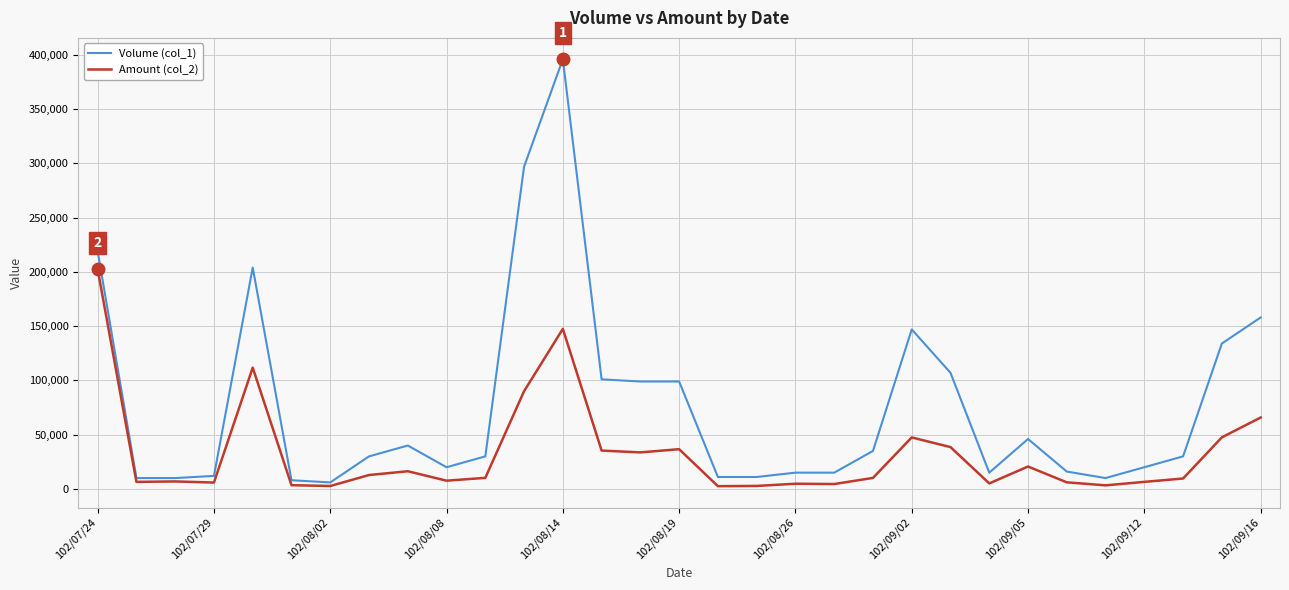

Which series has the largest total across all categories?

Volume (col_1)